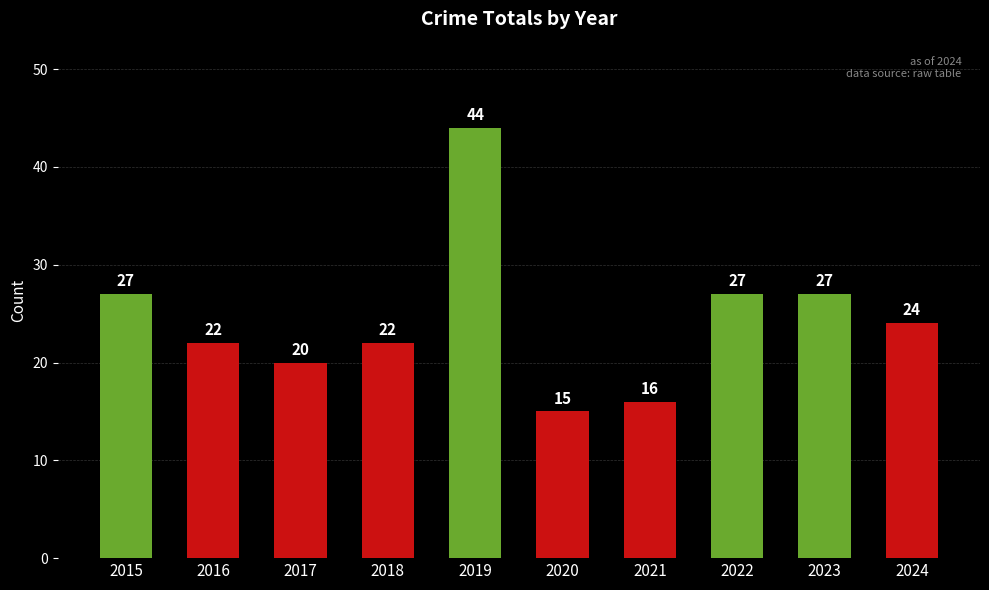

At which label does the data first exceed 24?

2015